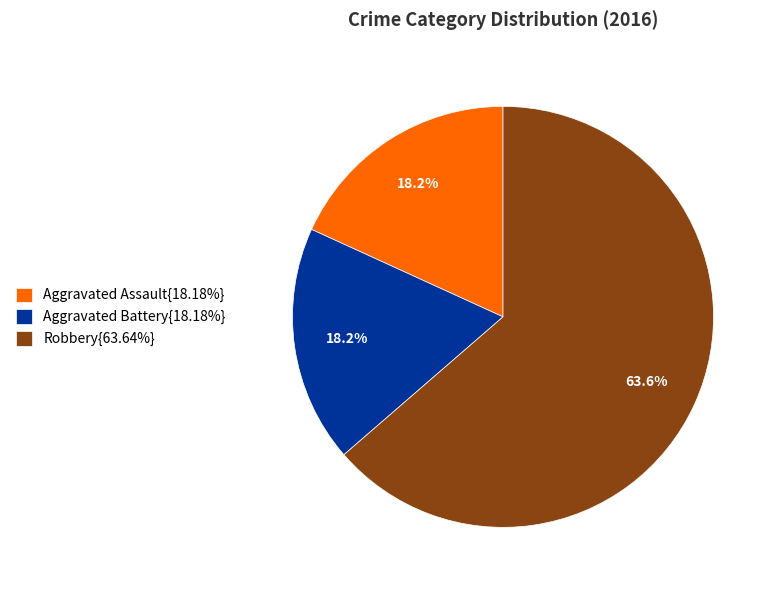

How many segments does this pie chart have?

3